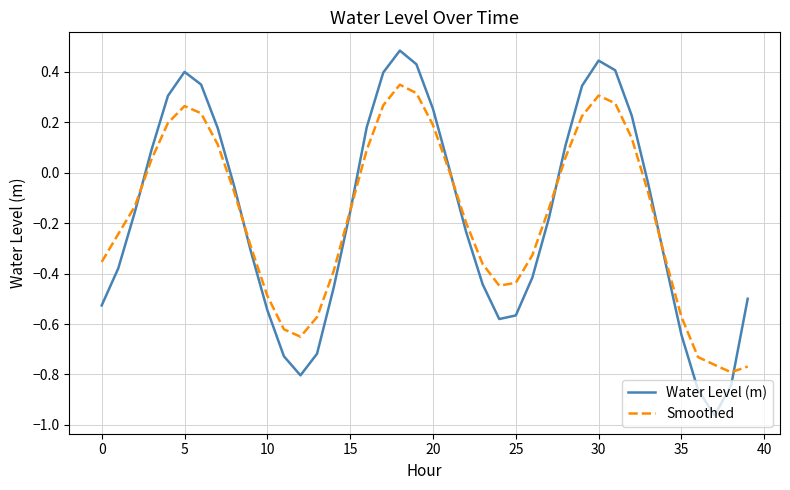

Which series has the widest spread of values?

Water Level (m)